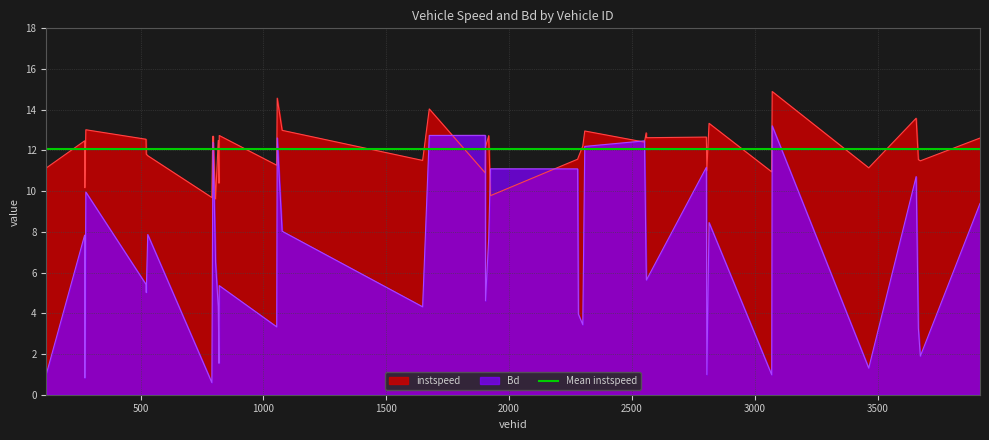

What is the smallest value displayed?

0.6